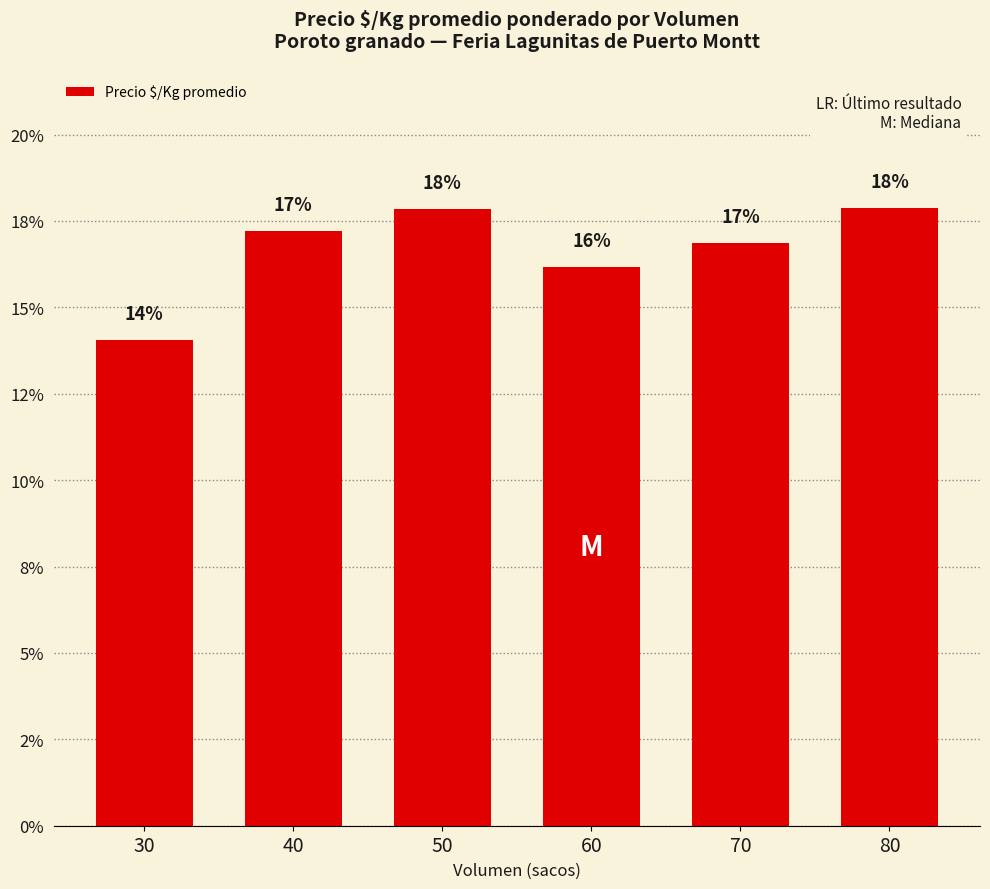

What is the greatest value displayed?

17.9